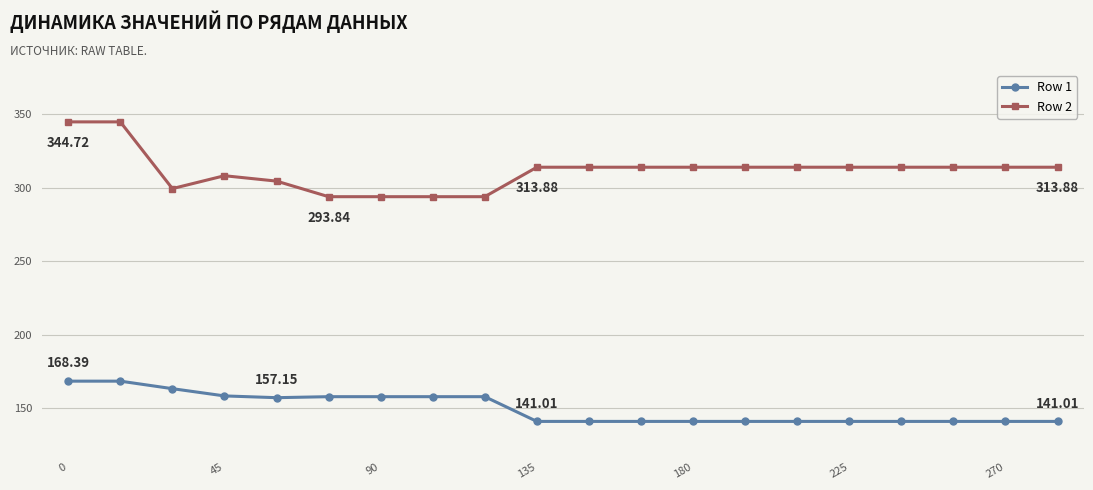

Which series has the largest range (max minus min)?

Row 2